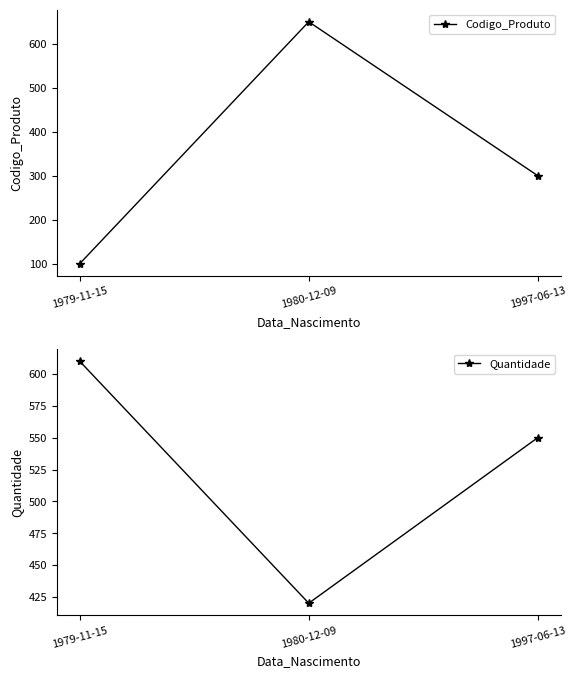

Is the value of Codigo_Produto at 1997-06-13 greater than the value of Quantidade at 1979-11-15?

No